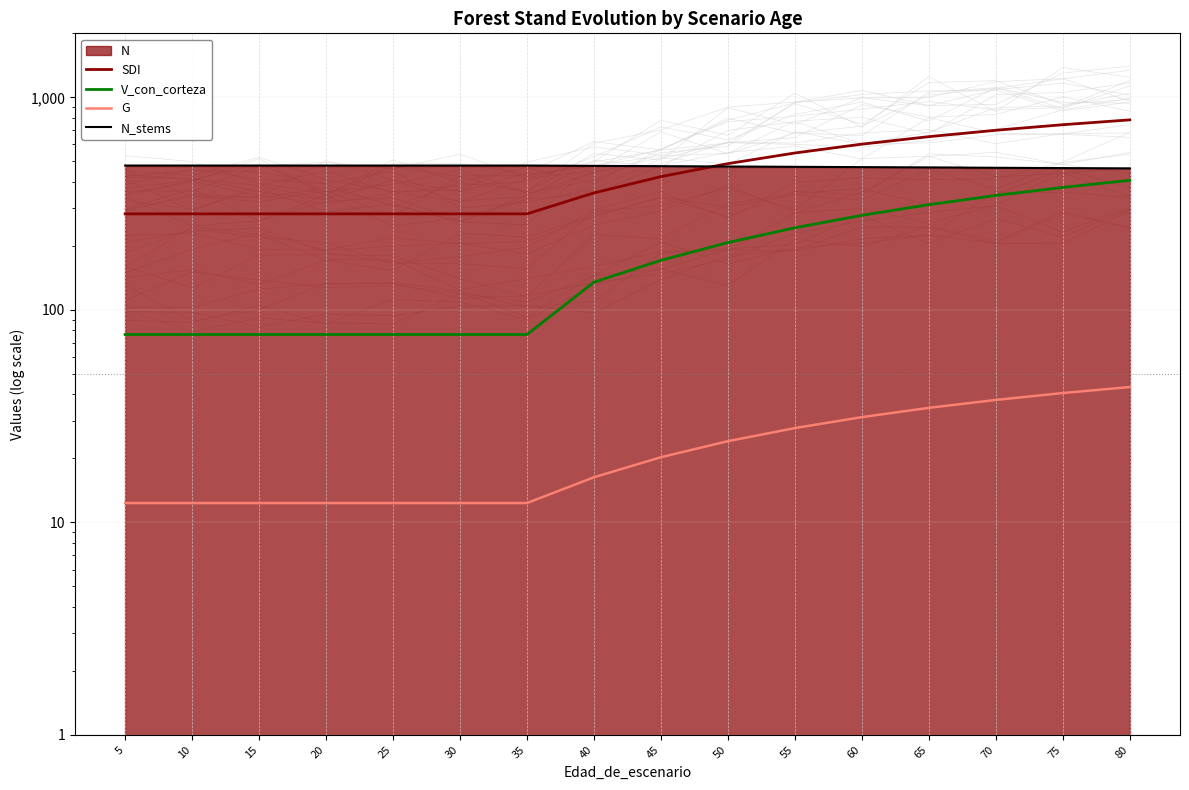

What is the average value of the G series?

22.6